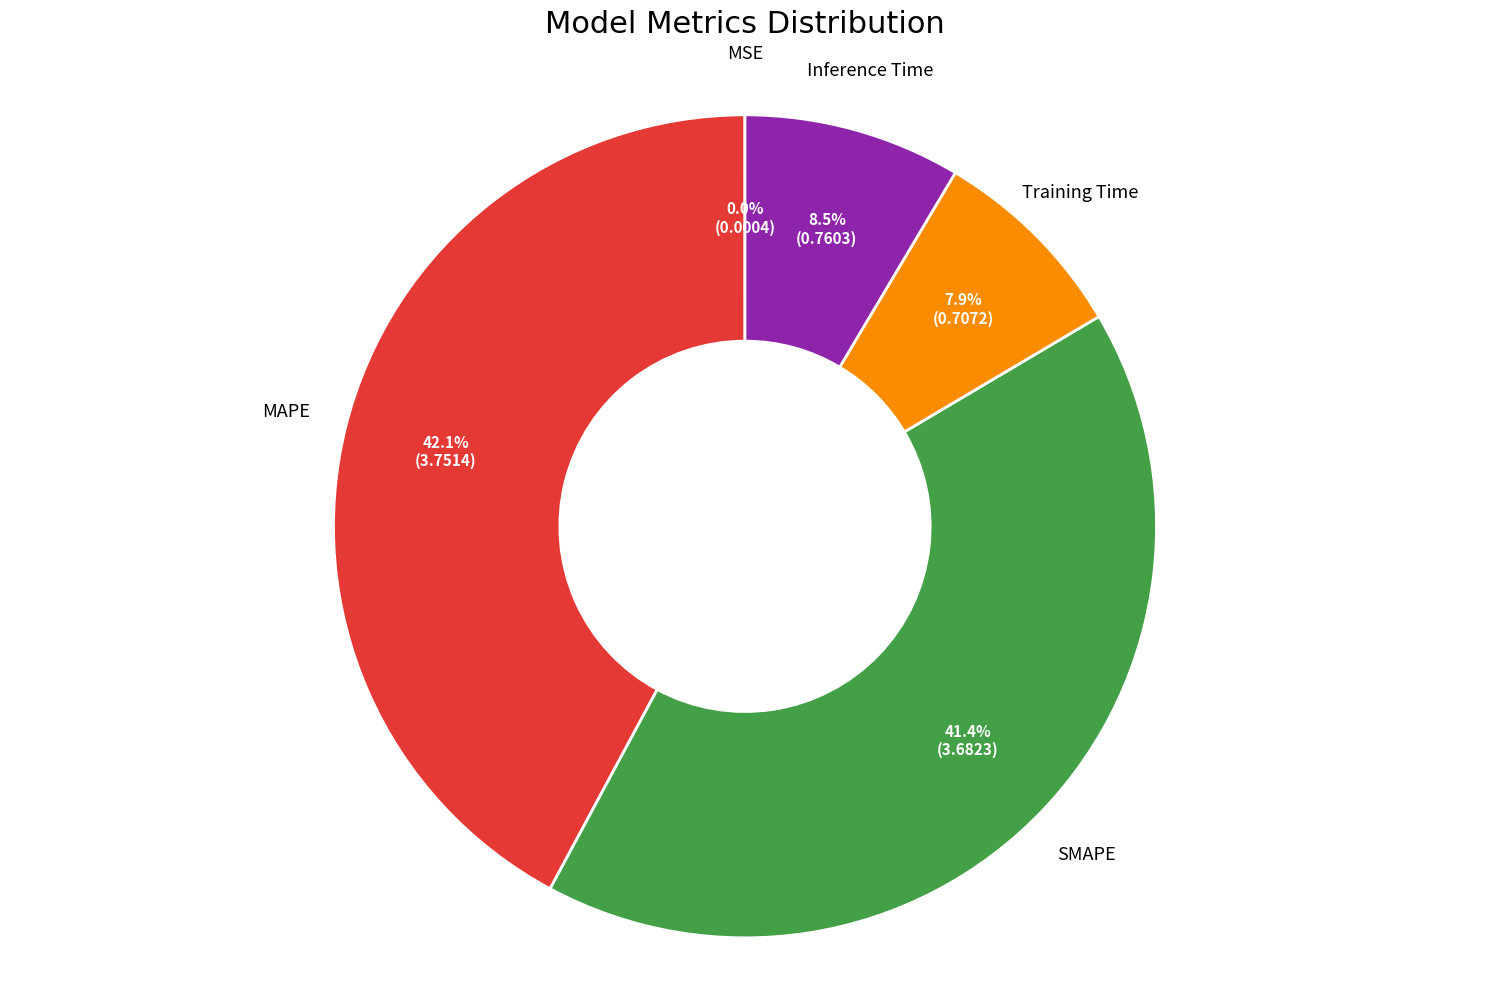

To the nearest percent, what is the average slice percentage?

20%